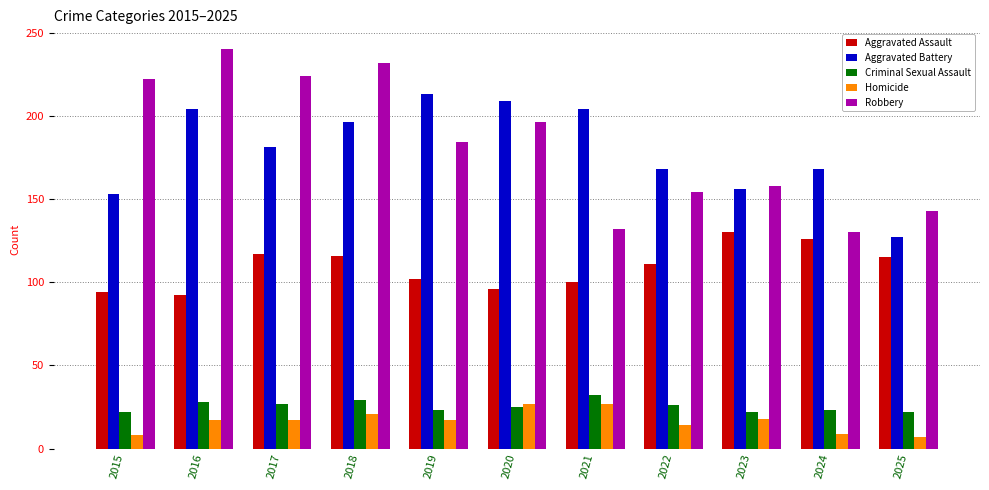

Is the value of Robbery at 2017 greater than the value of Aggravated Assault at 2018?

Yes